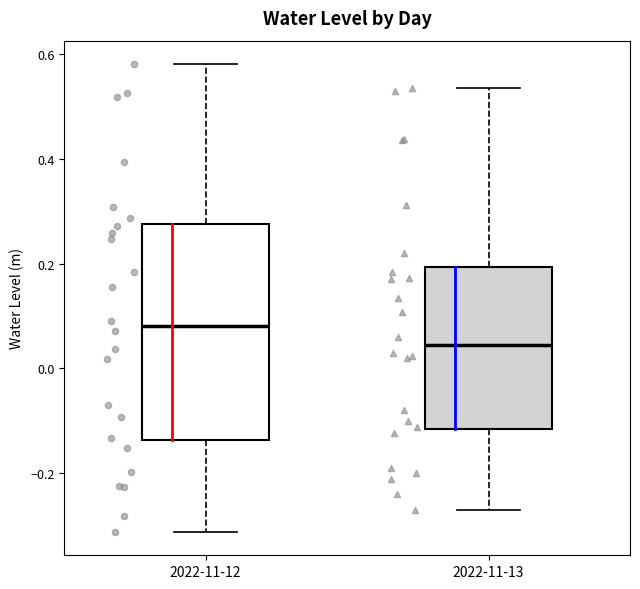

Which box has the highest median line?

2022-11-12